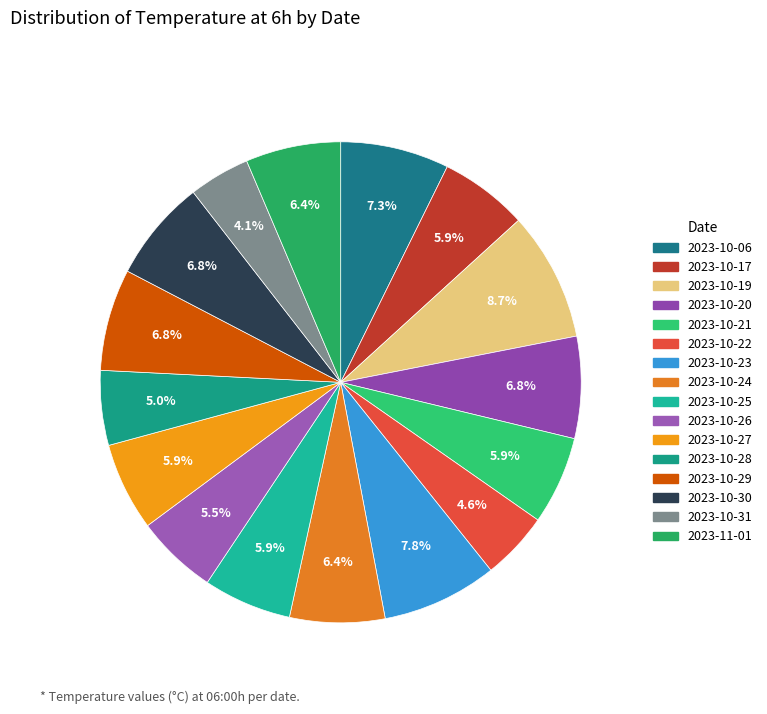

What portion of the pie excludes 2023-10-20?

93.2%